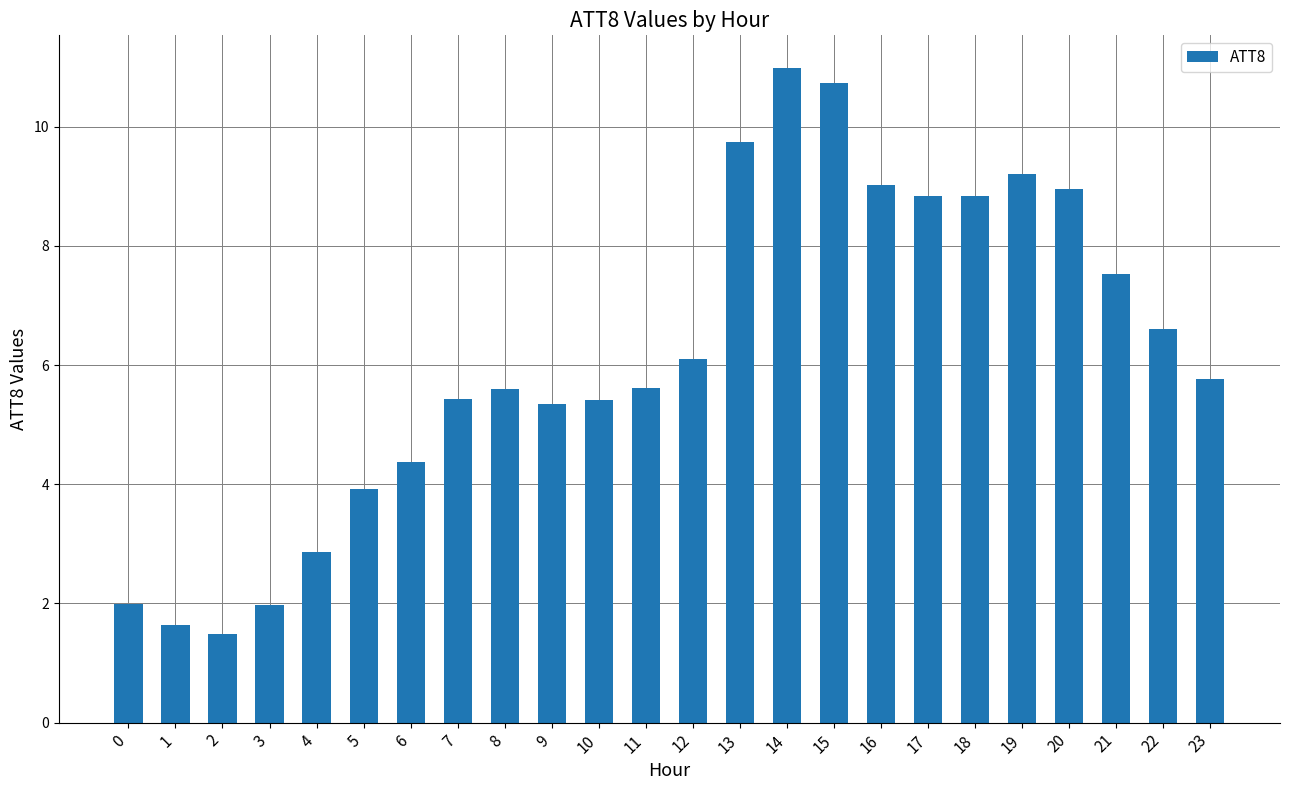

What is the ratio of the value at 10 to the value at 18?

0.6